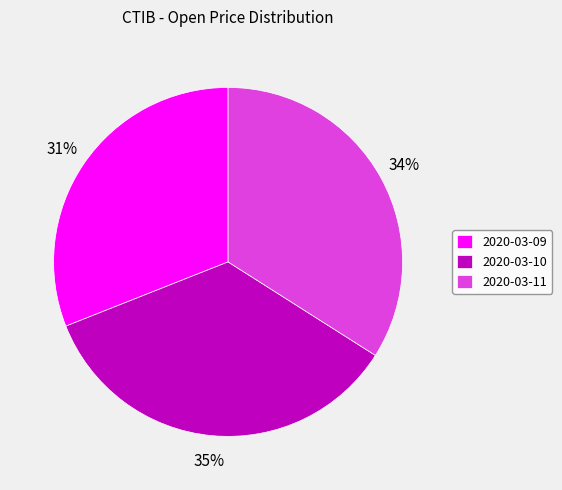

Is there any slice that represents more than half of the pie?

No